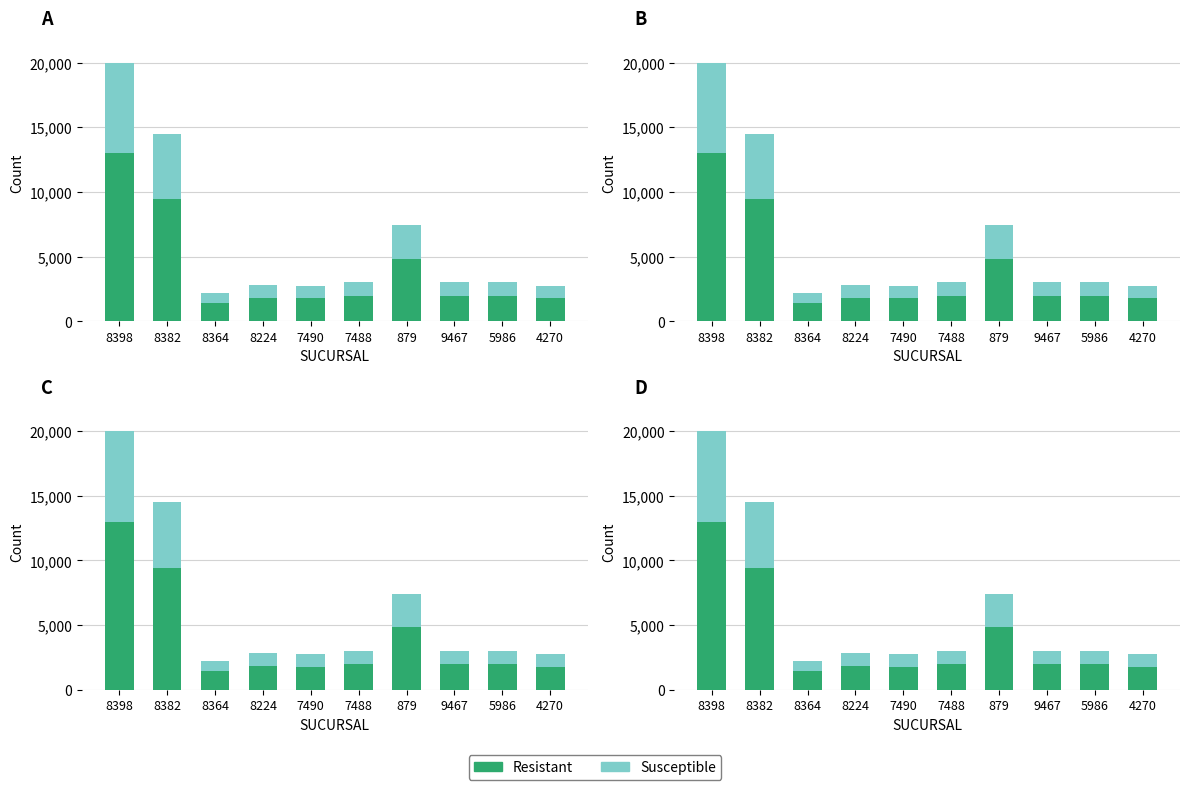

Rank the categories by Resistant value from lowest to highest.

8364, 7490, 4270, 8224, 7488, 9467, 5986, 879, 8382, 8398